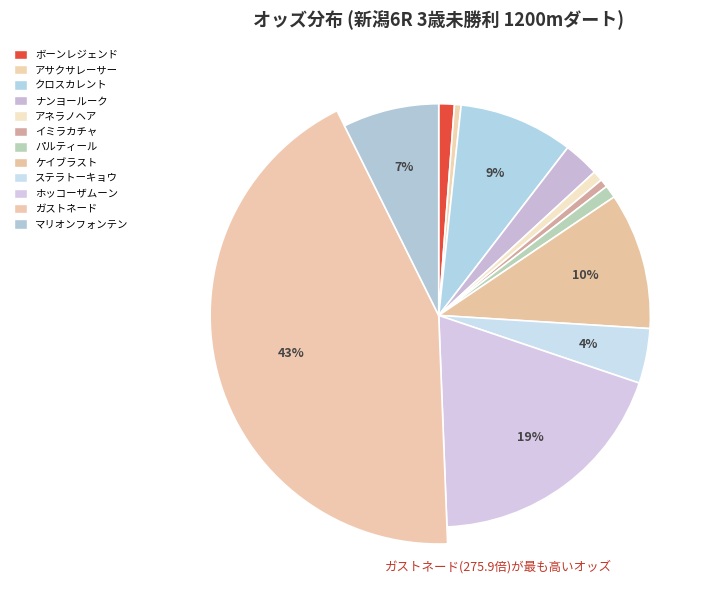

To the nearest percent, what portion does マリオンフォンテン represent?

7%